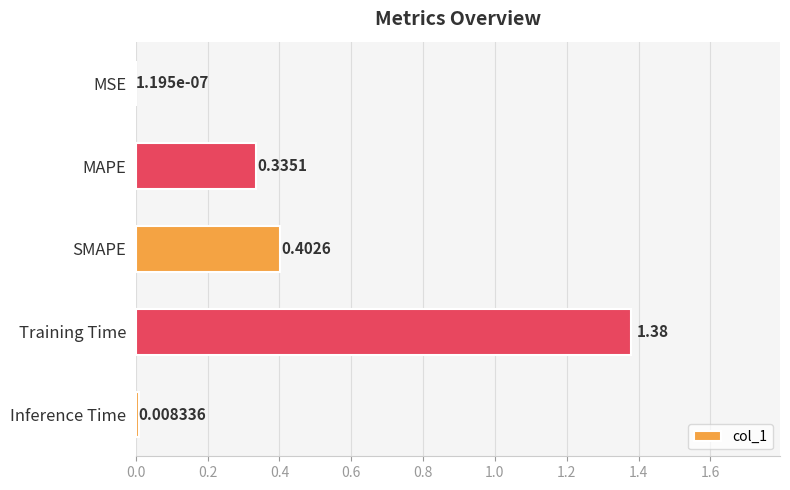

Which label corresponds to the largest value in the chart?

Training Time